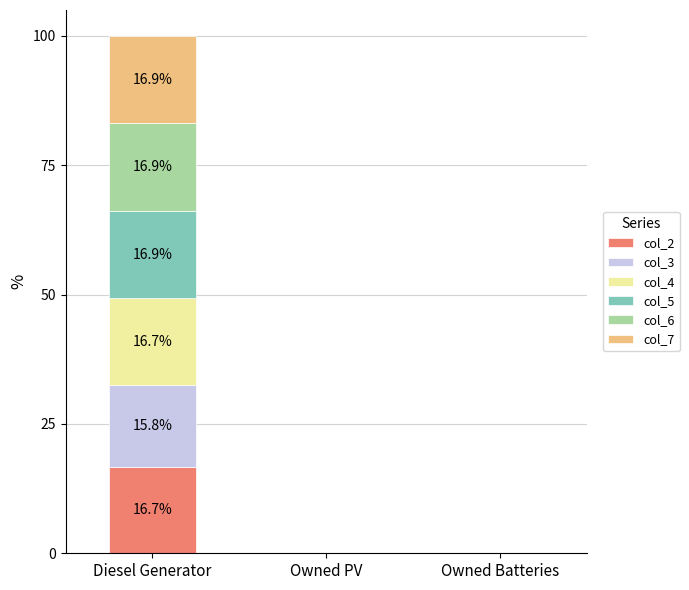

What is the total value across all series at Diesel Generator?

100.0